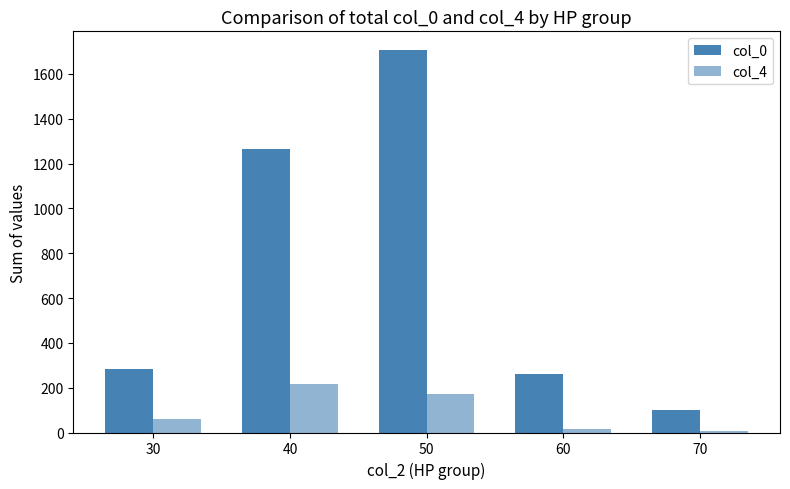

At which label does col_0 first exceed 283?

40